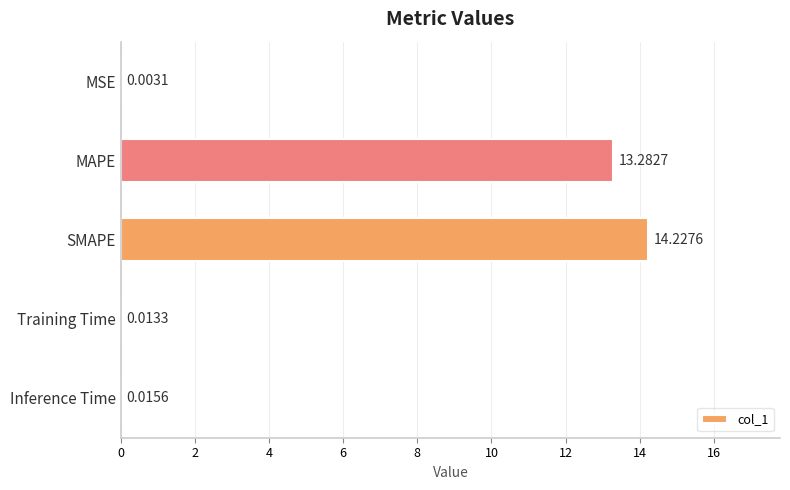

What is the change in value from MSE to SMAPE?

+14.2